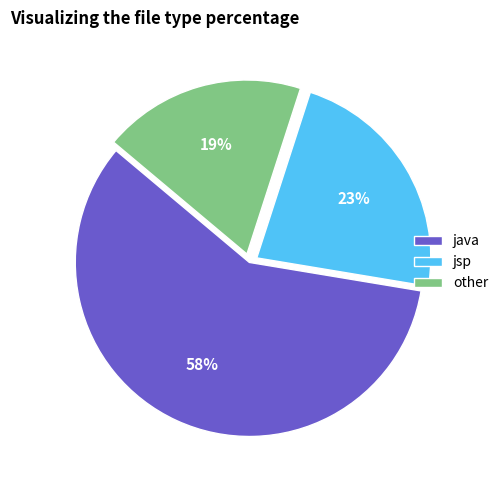

How many slices are in this pie chart?

3